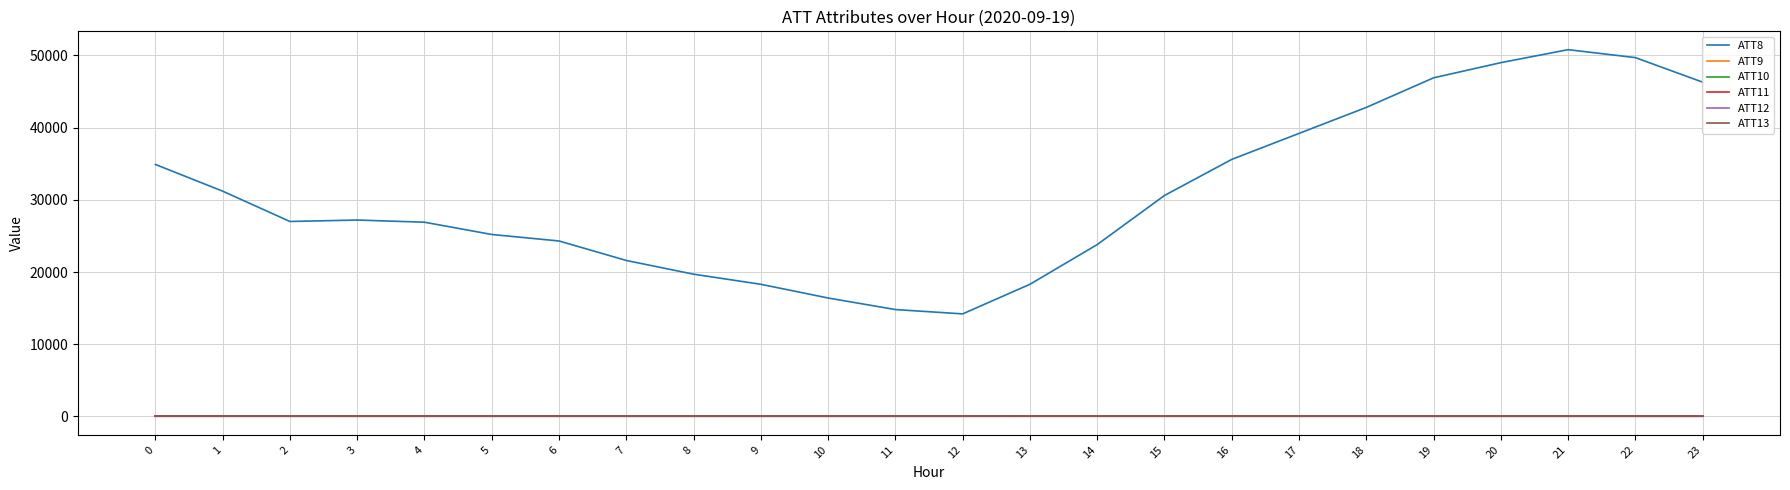

The ATT8 series shows 45816.3 at 4. True or false?

False